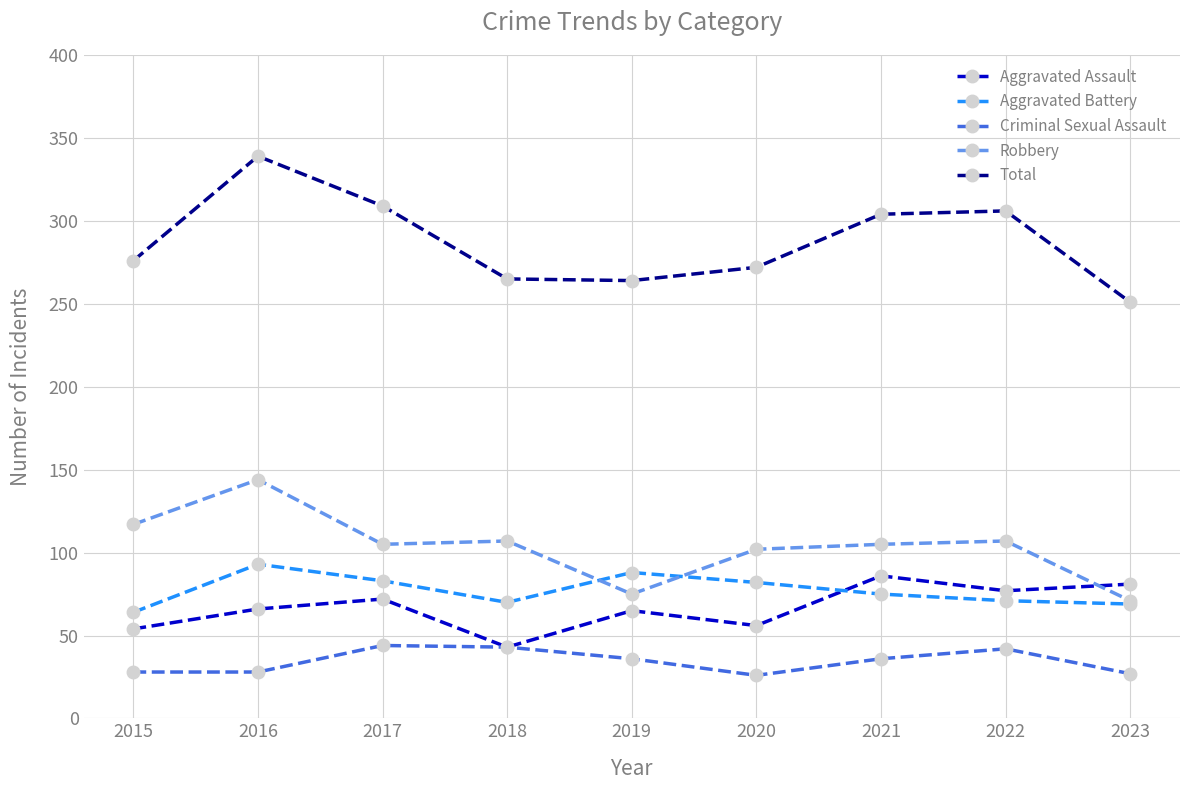

True or false: Aggravated Assault and Total cross at least once.

False